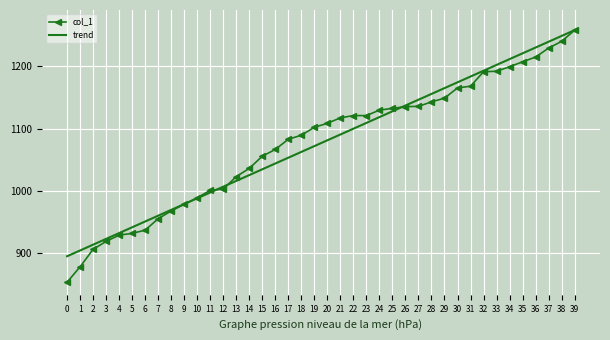

At 1, list the series in order from smallest to largest.

col_1, trend